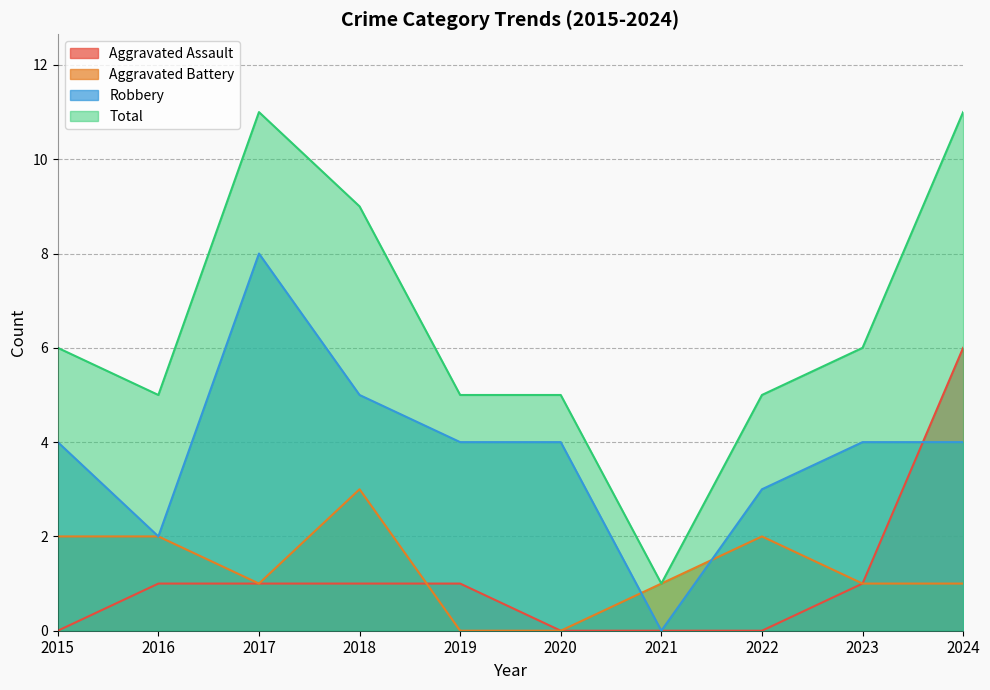

How many Aggravated Battery values are between 1 and 2?

7